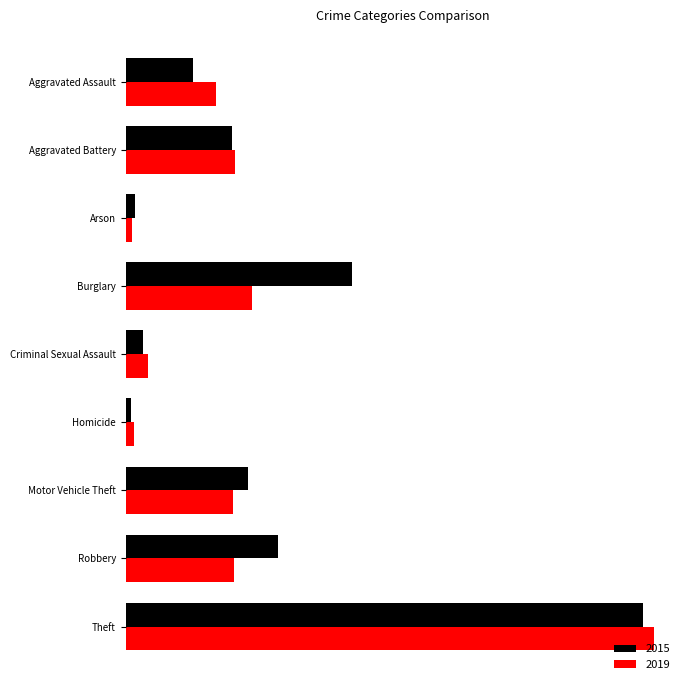

List the series in order of their overall mean, lowest first.

2019, 2015